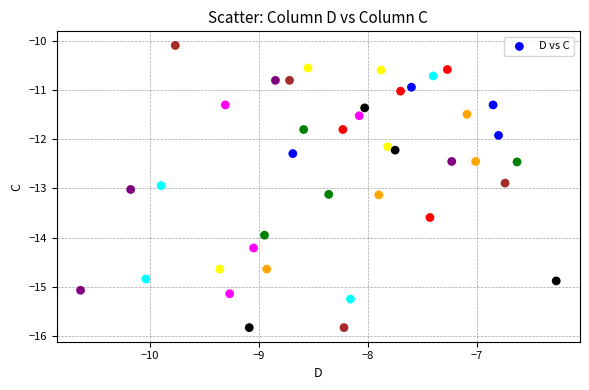

What Y value in the scatter plot is closest to -12?

-11.9